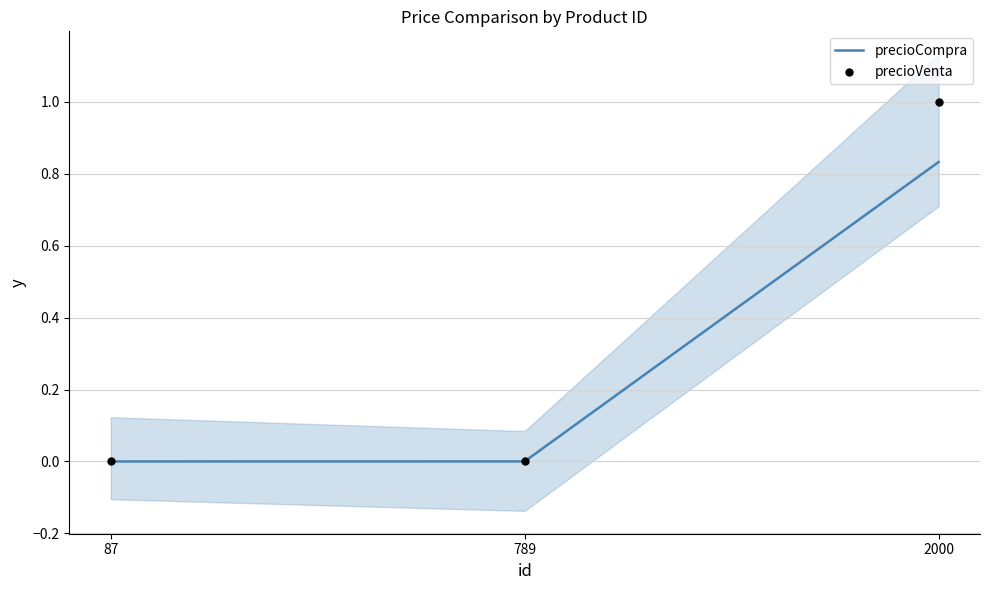

At which category is the sum across all series the highest?

2000